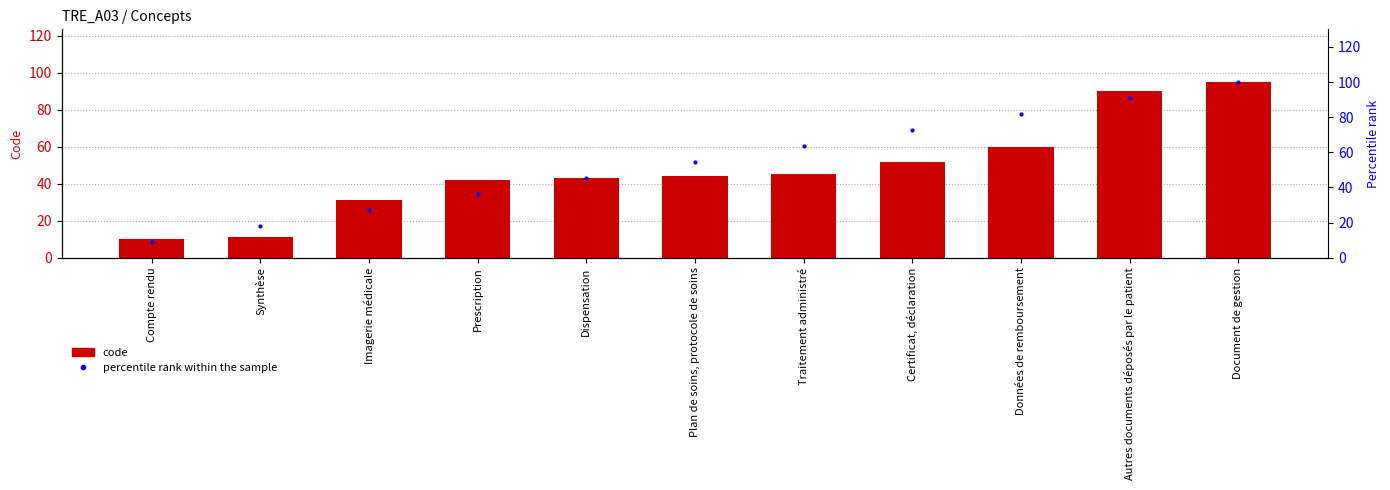

Count the number of data series in this chart.

2